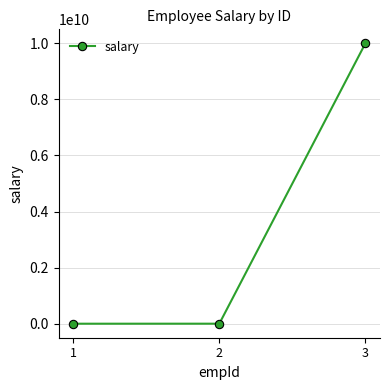

The chart shows a value of 2000 at 1. True or false?

True